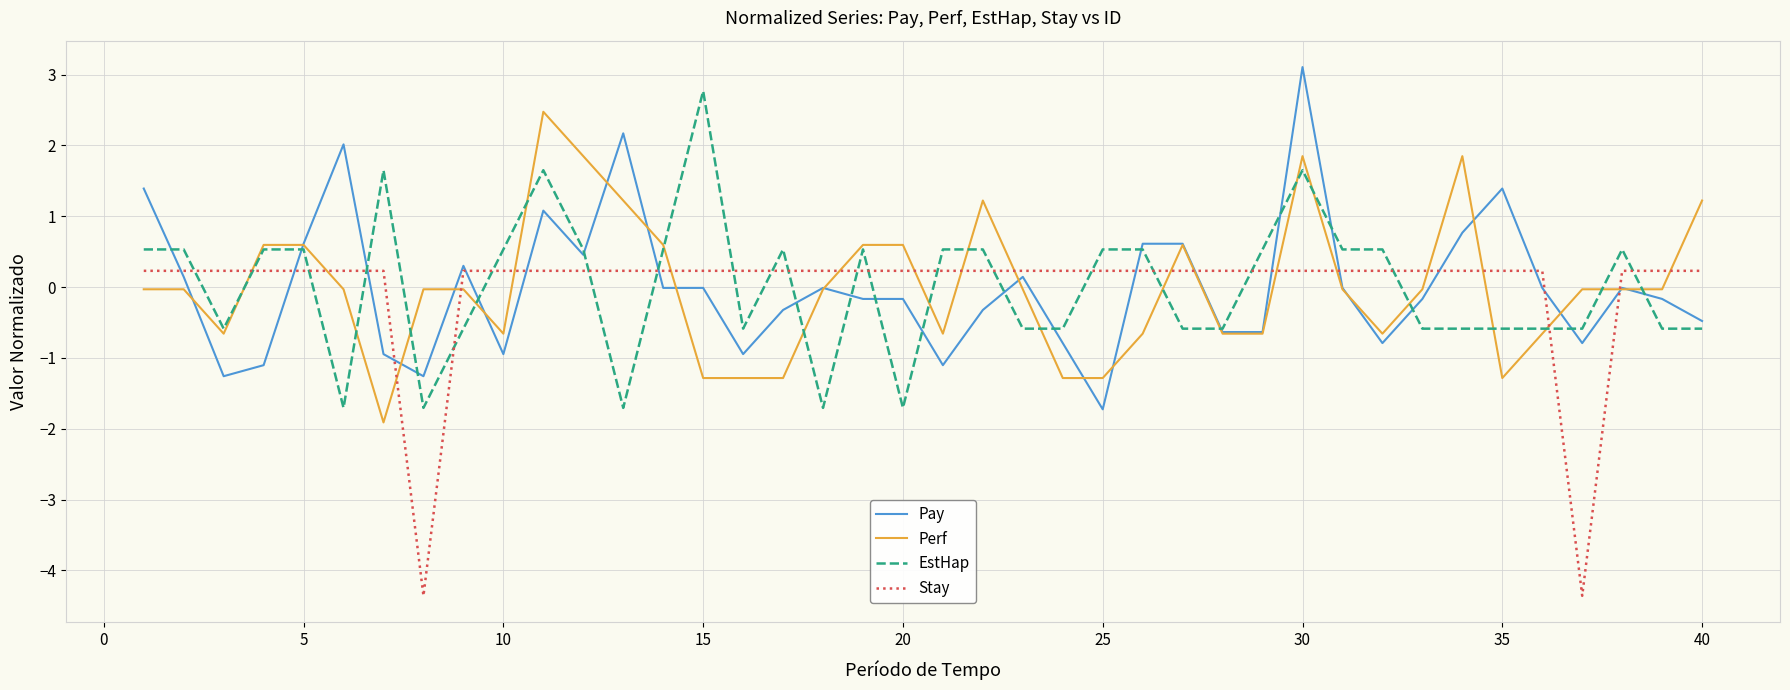

What is the maximum value shown in the chart?

3.1